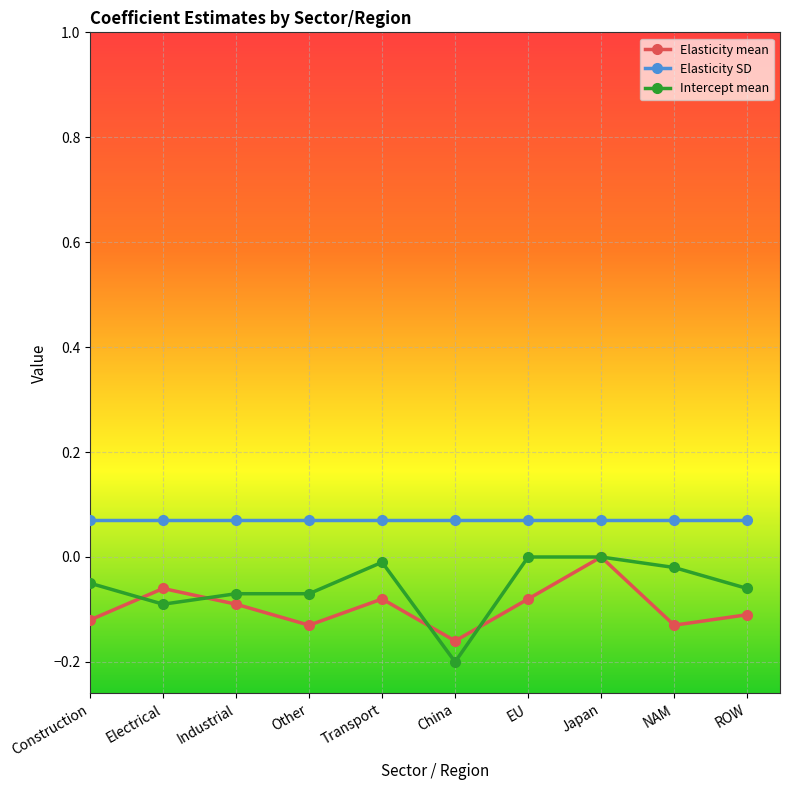

What position from the left is Electrical?

2